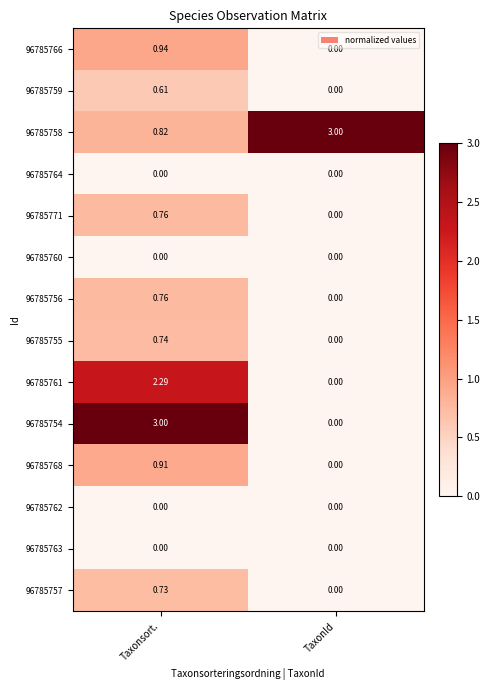

Is the value of 96785761 at Taxonsort. greater than the value of 96785763 at TaxonId?

Yes